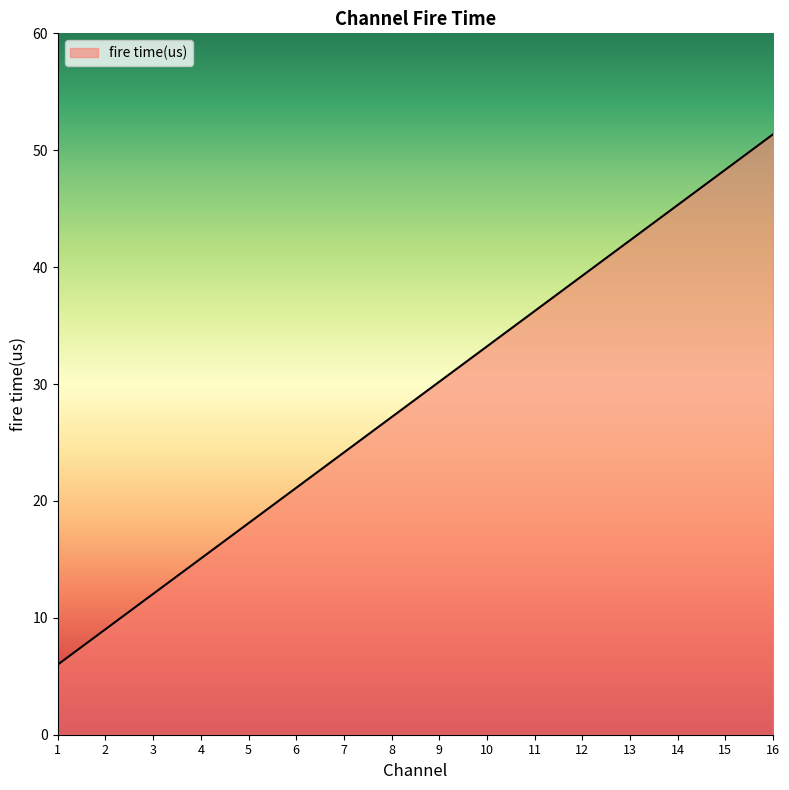

Is it true that the value at 12 is 70.0?

False